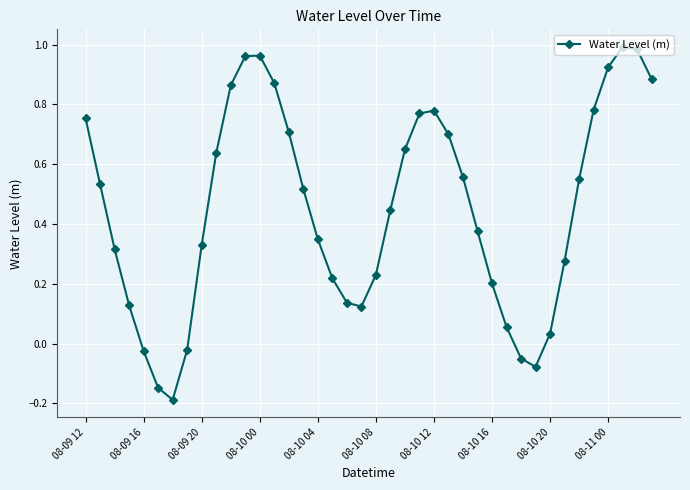

True or false: the data has more than 2 interior local peaks.

True